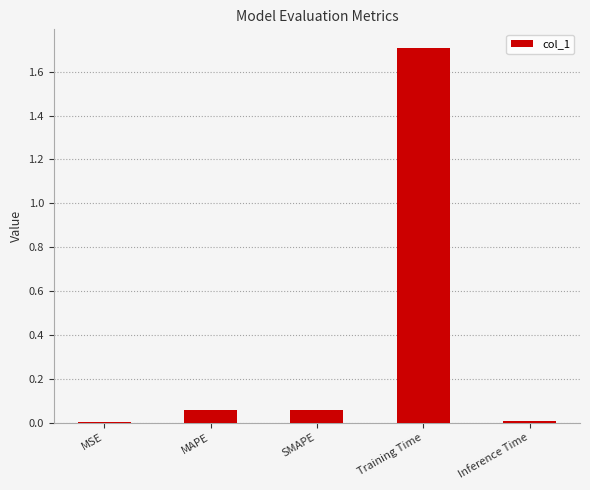

How many categories are shown in the chart?

5